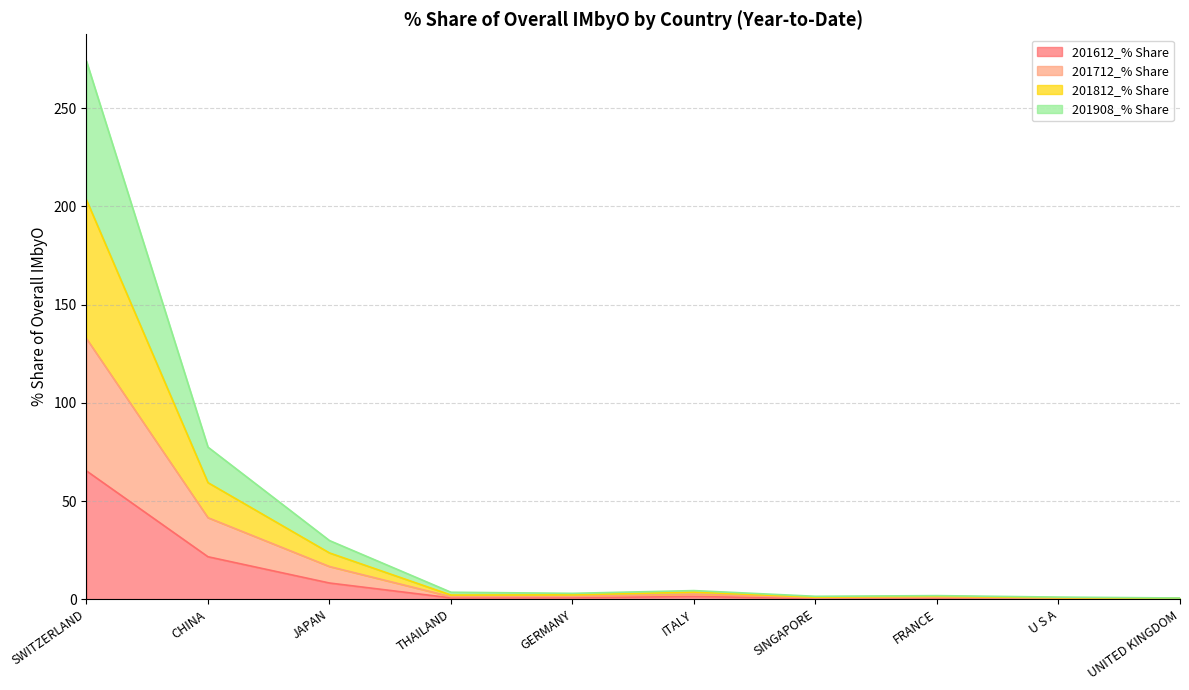

Where is the first local maximum for 201812_% Share?

ITALY